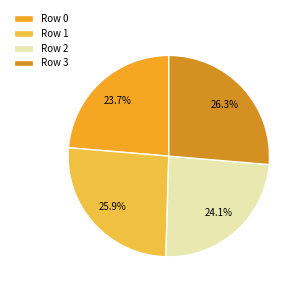

How many slices are in this pie chart?

4